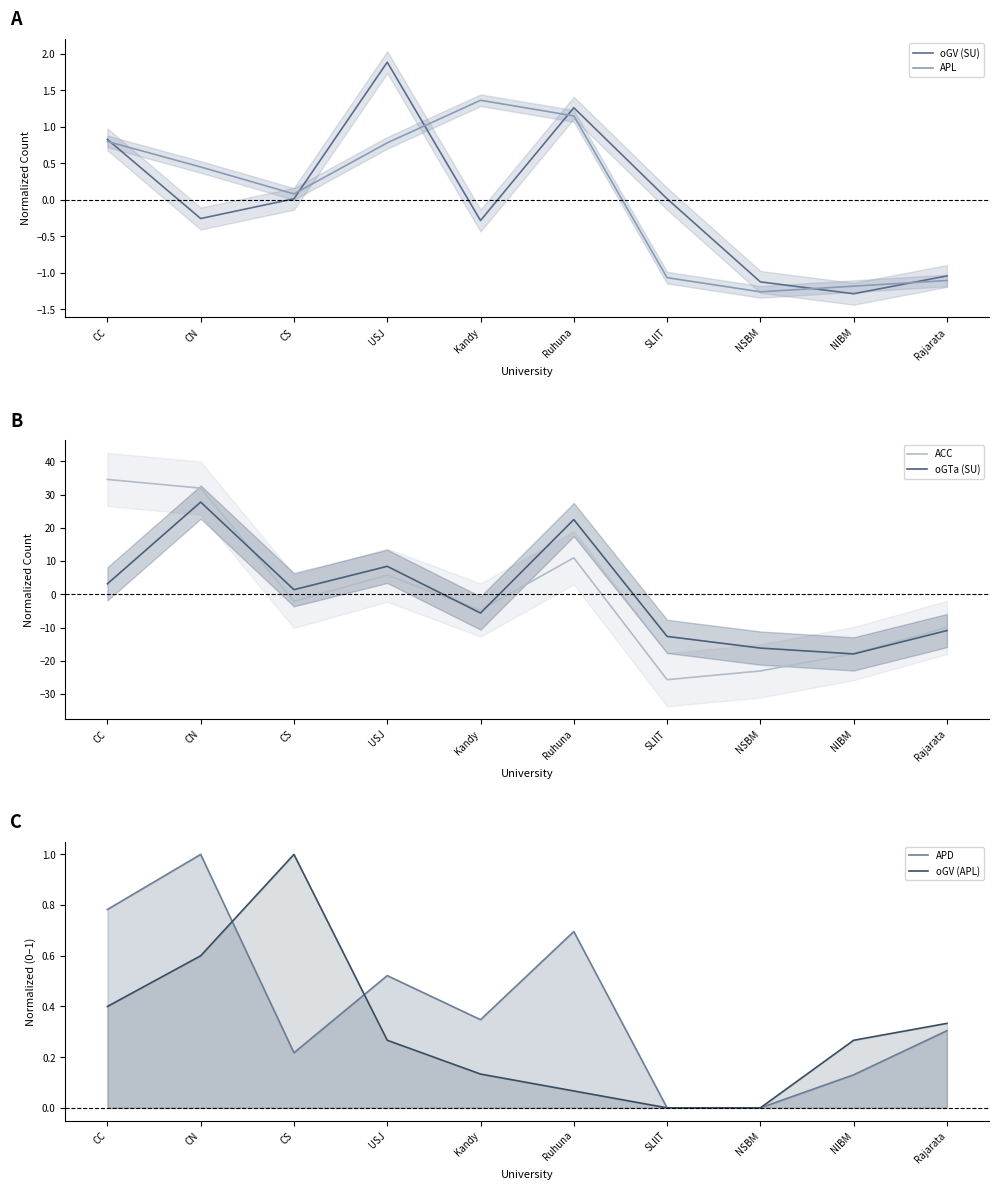

What is the minimum value for APL?

-1.3